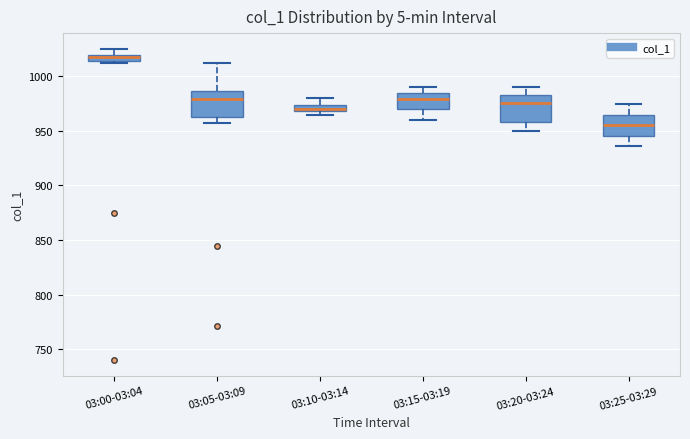

Where does the upper whisker of the box for 03:25-03:29 end on the y-axis? The values are not printed on the chart, so give them approximately, as read against the axis.

975